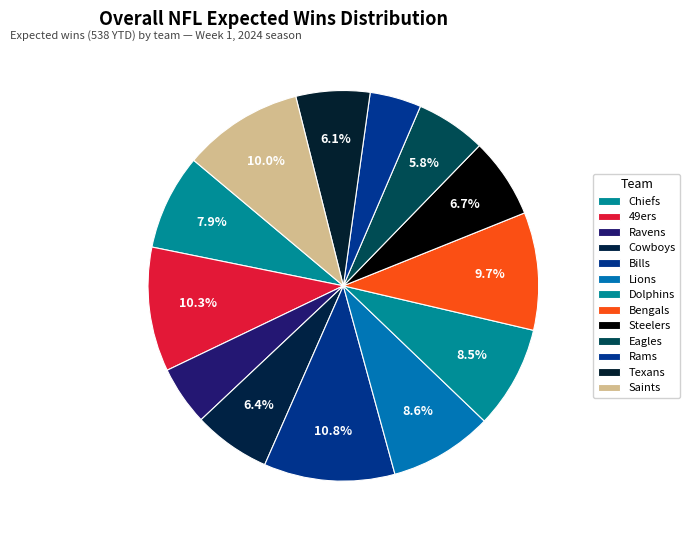

Rank the categories by value from lowest to highest.

Rams, Ravens, Eagles, Texans, Cowboys, Steelers, Chiefs, Dolphins, Lions, Bengals, Saints, 49ers, Bills